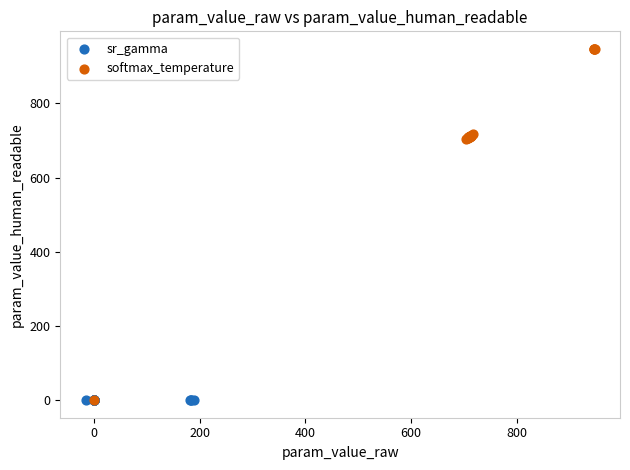

Which series contains the highest Y value?

softmax_temperature